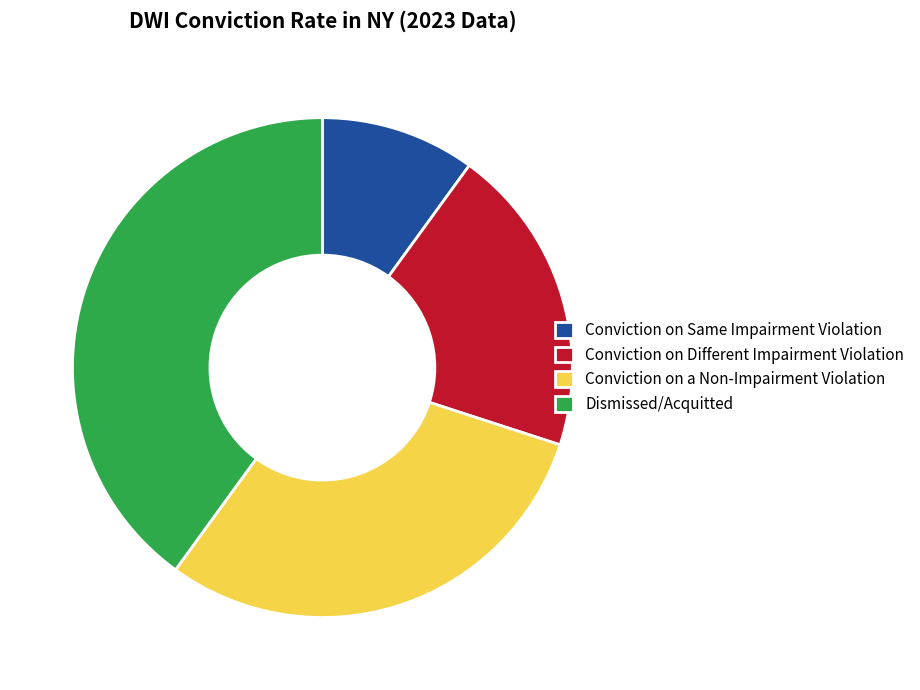

Combined, do Conviction on a Non-Impairment Violation and Dismissed/Acquitted account for over 50%?

Yes